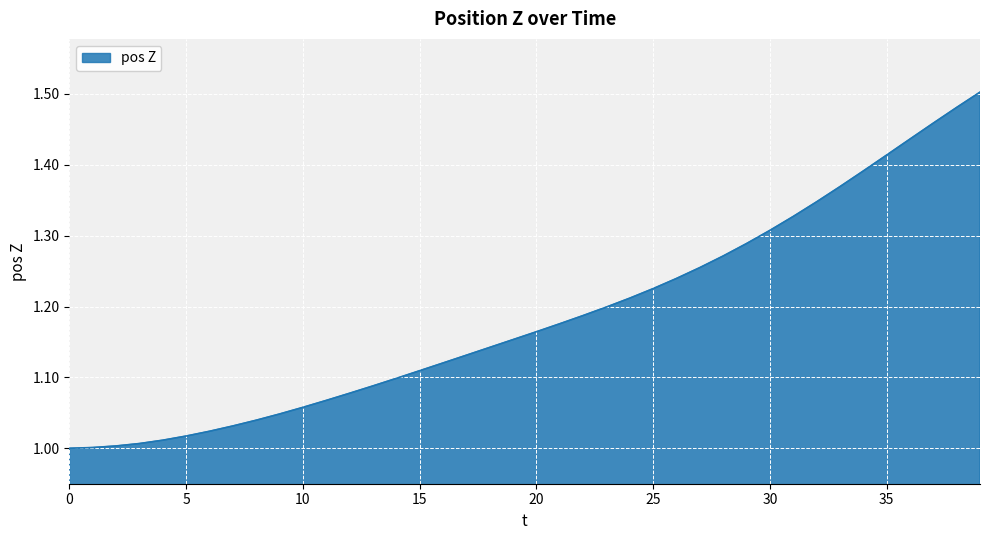

How many lines are shown in the chart?

1